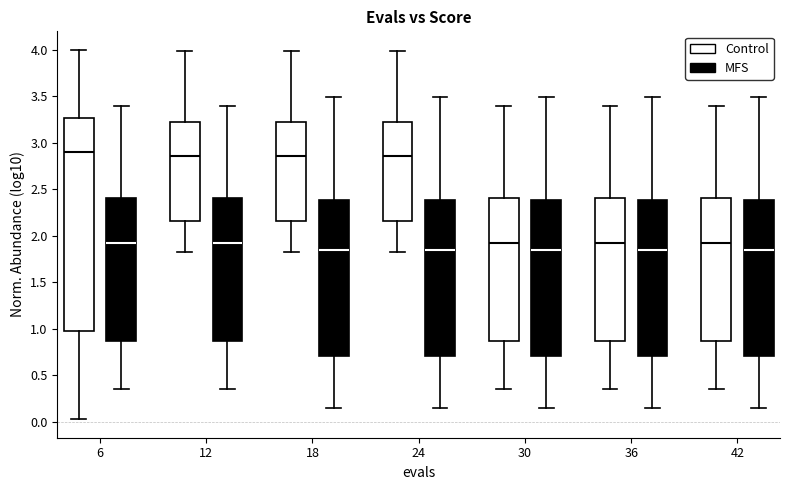

Which box is the tallest, from its lower edge to its upper edge?

6 (Control)